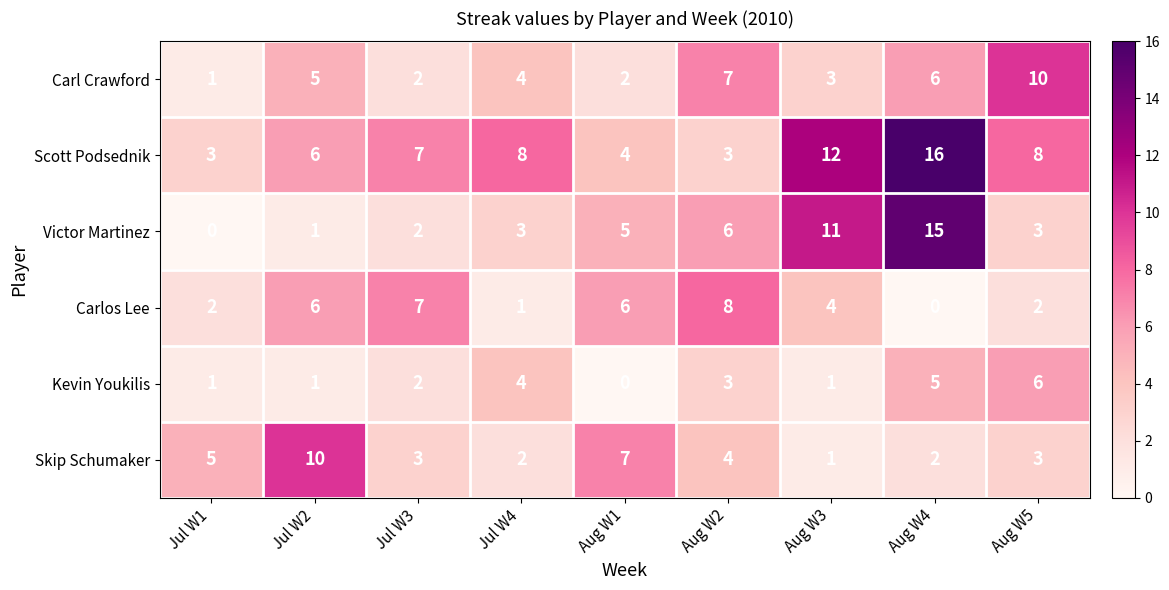

At which label does Skip Schumaker reach its minimum?

Aug W3